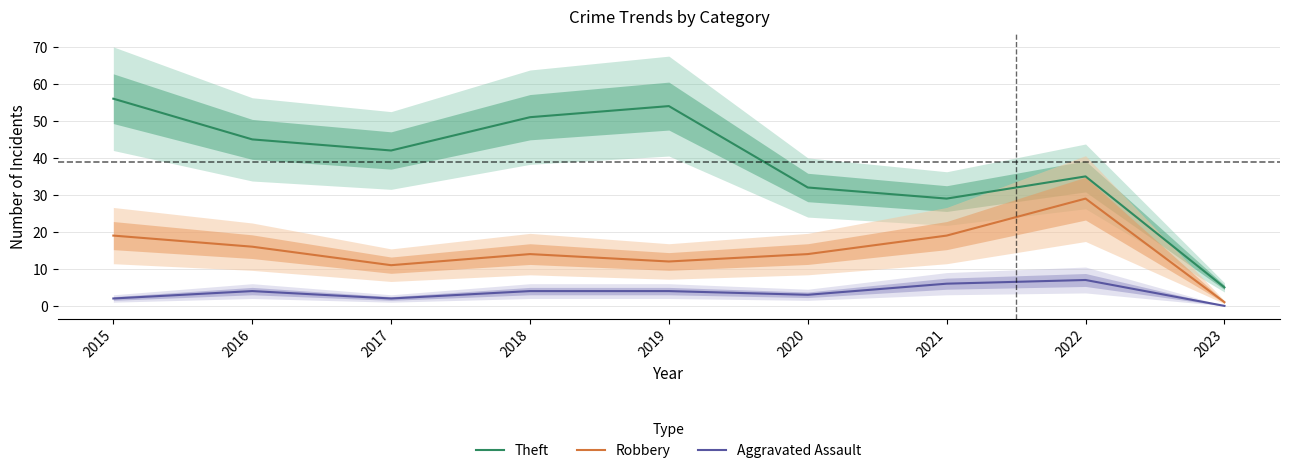

The Robbery series shows 24 at 2018. True or false?

False